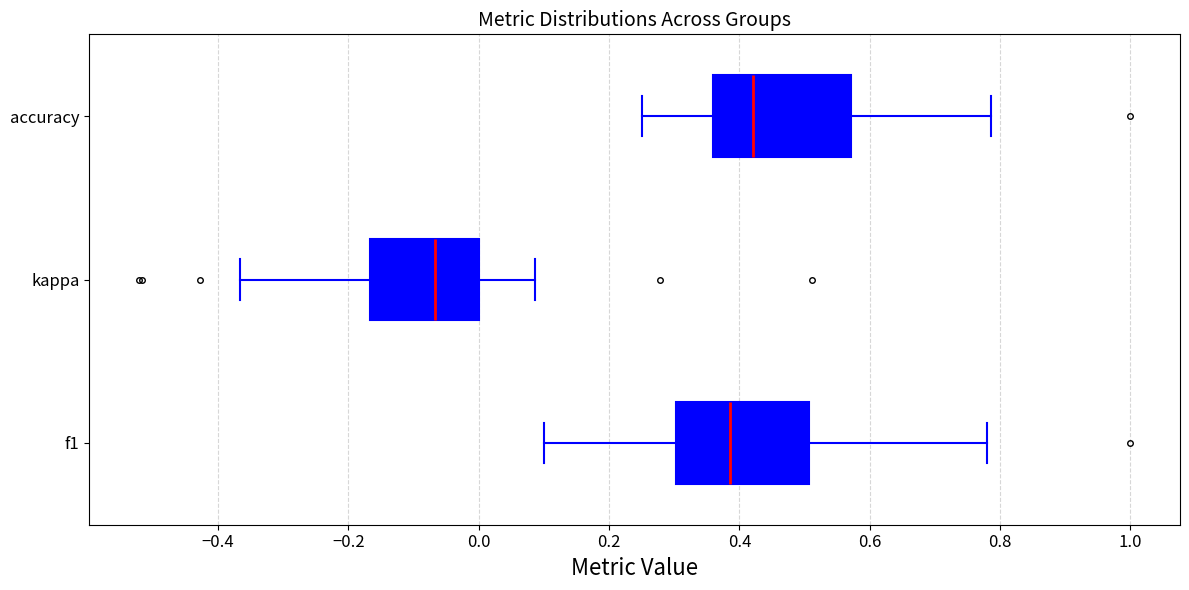

Where does the median line of the box for f1 sit on the x-axis? The values are not printed on the chart, so give them approximately, as read against the axis.

0.38